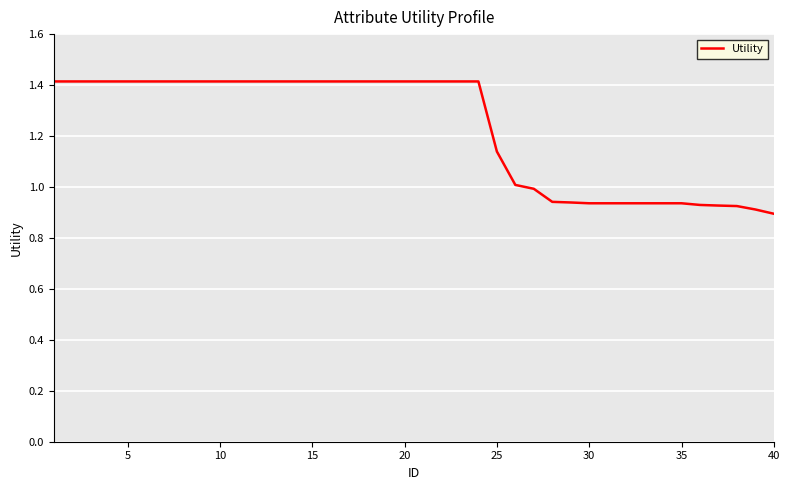

What is the maximum value shown in the chart?

1.4